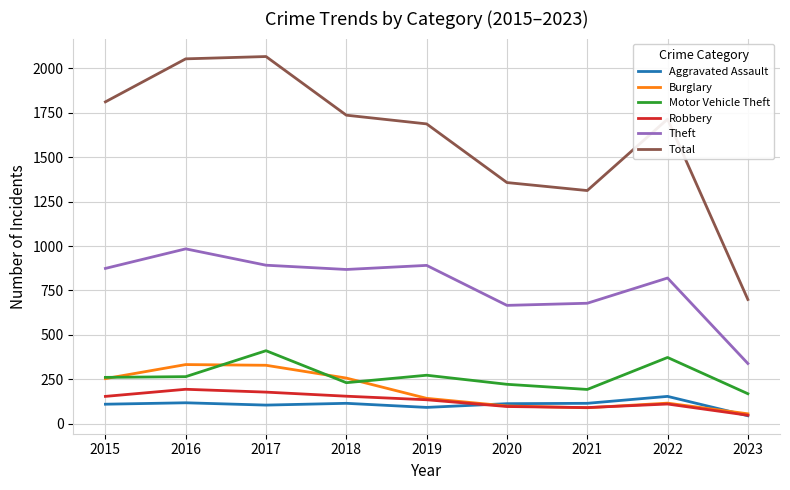

List the series in order of their peak value, highest first.

Total, Theft, Motor Vehicle Theft, Burglary, Robbery, Aggravated Assault